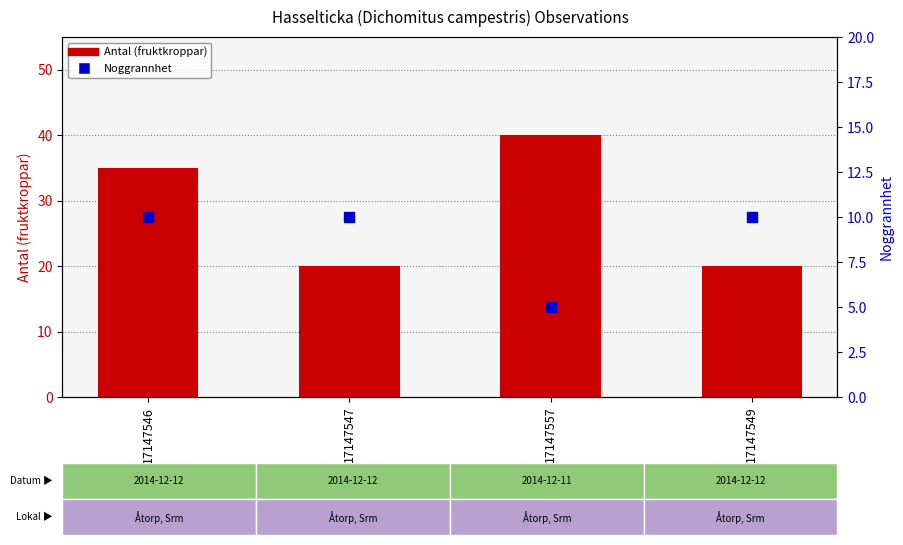

Which series reaches the minimum Y coordinate?

Noggrannhet